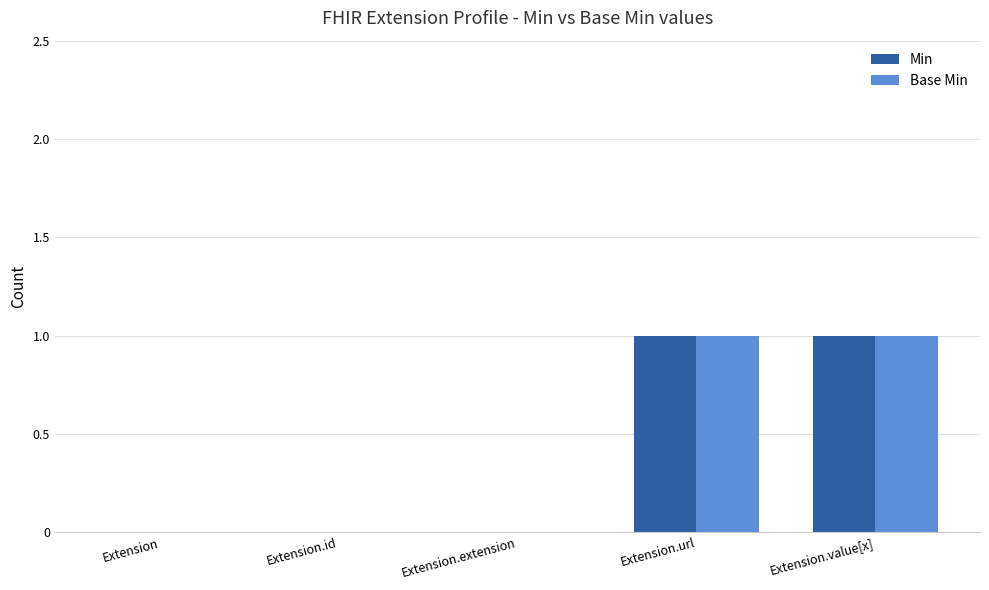

Are the bars horizontal?

No